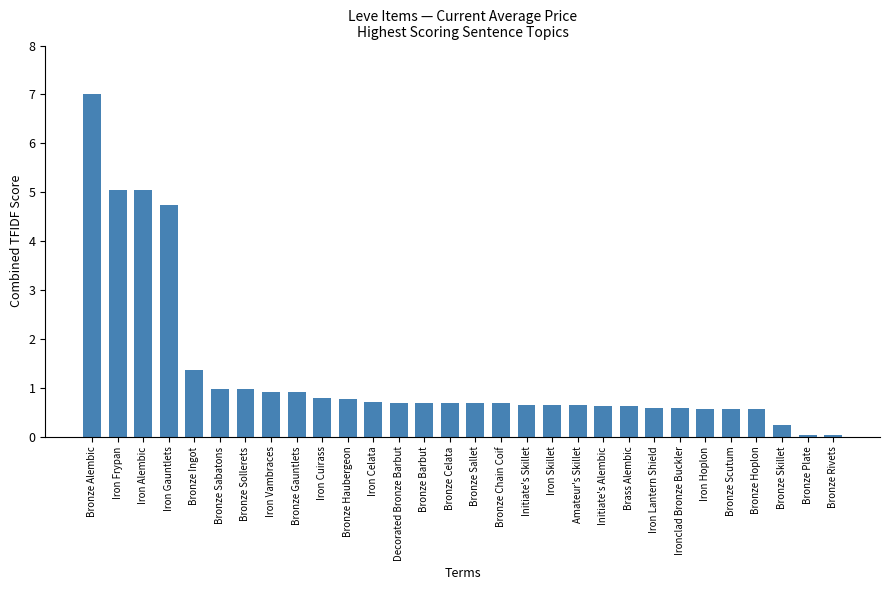

What is the change in value from Iron Alembic to Iron Vambraces?

-4.1